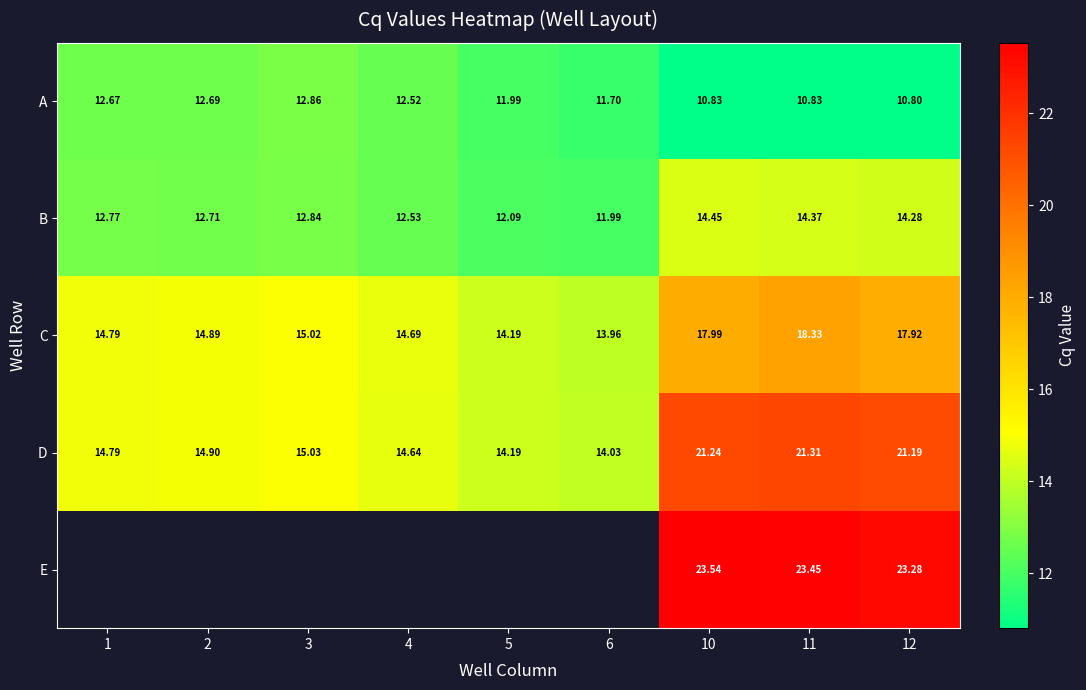

What is the minimum value for D?

14.0